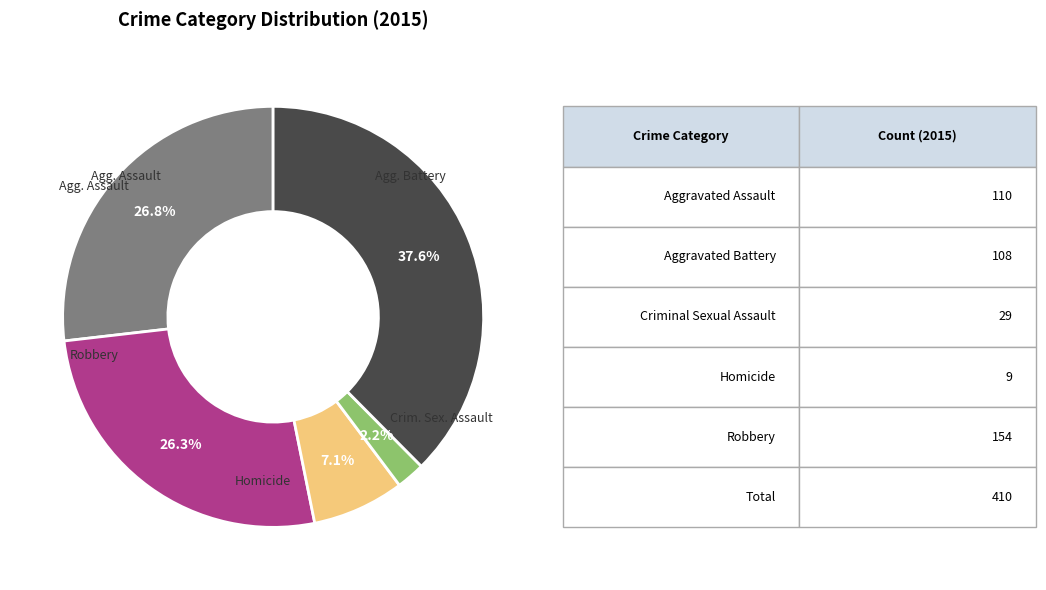

Does any single category account for the majority?

No